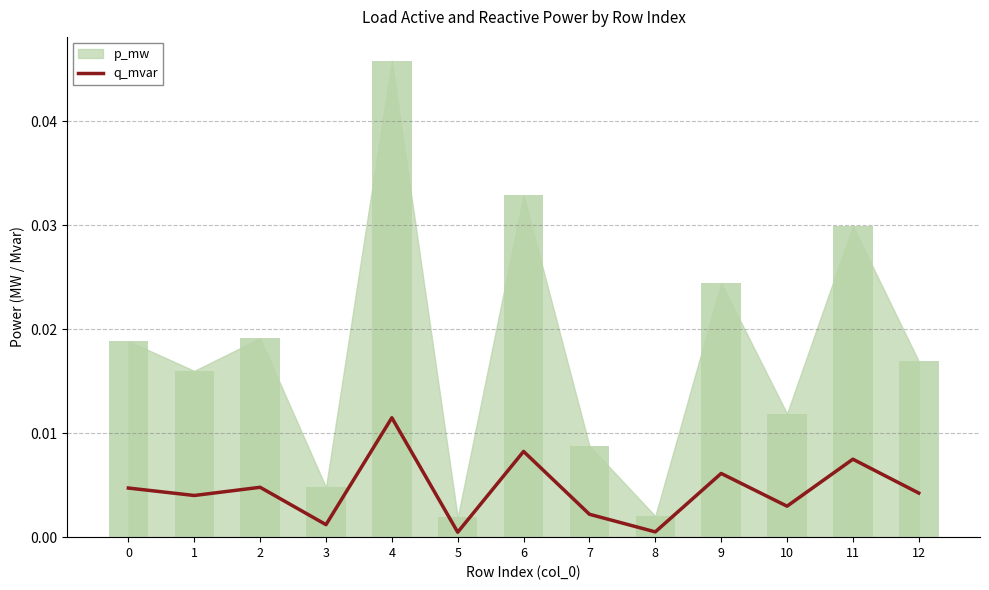

Between 4 and 10, which is larger?

4